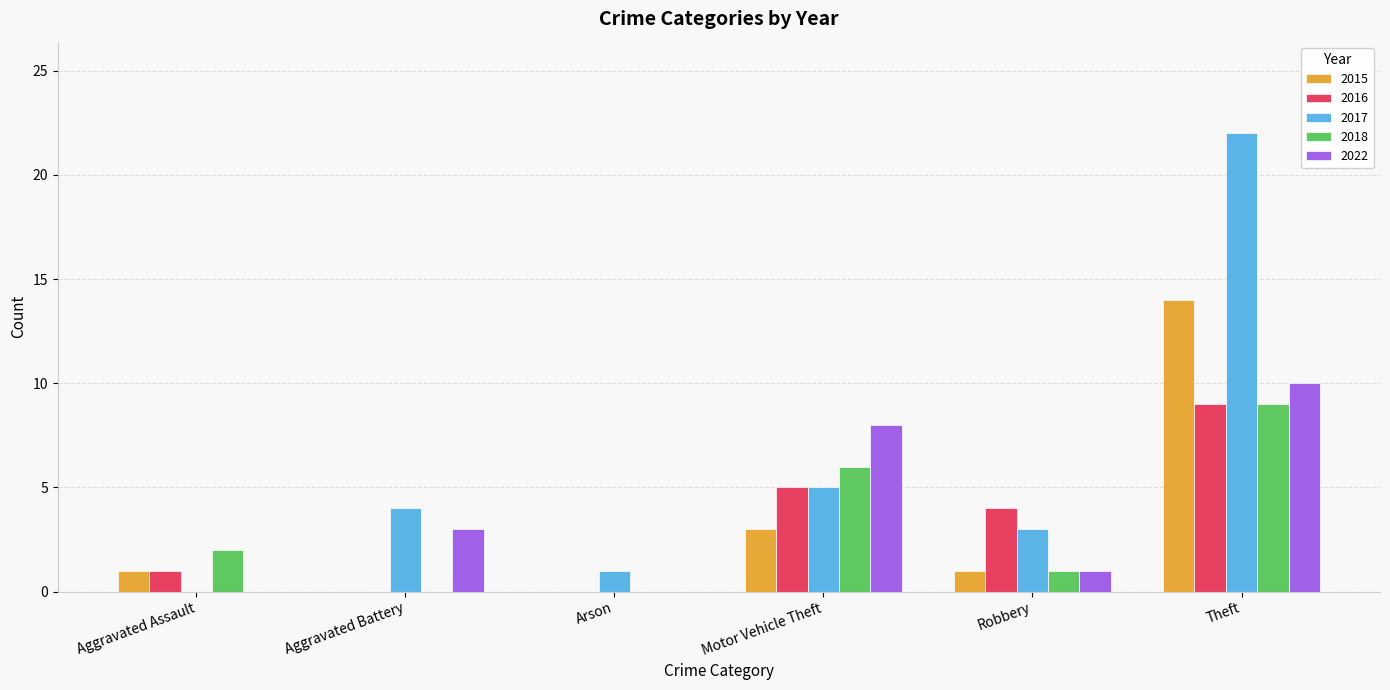

What is the difference between the 2017 values at Motor Vehicle Theft and Arson?

4